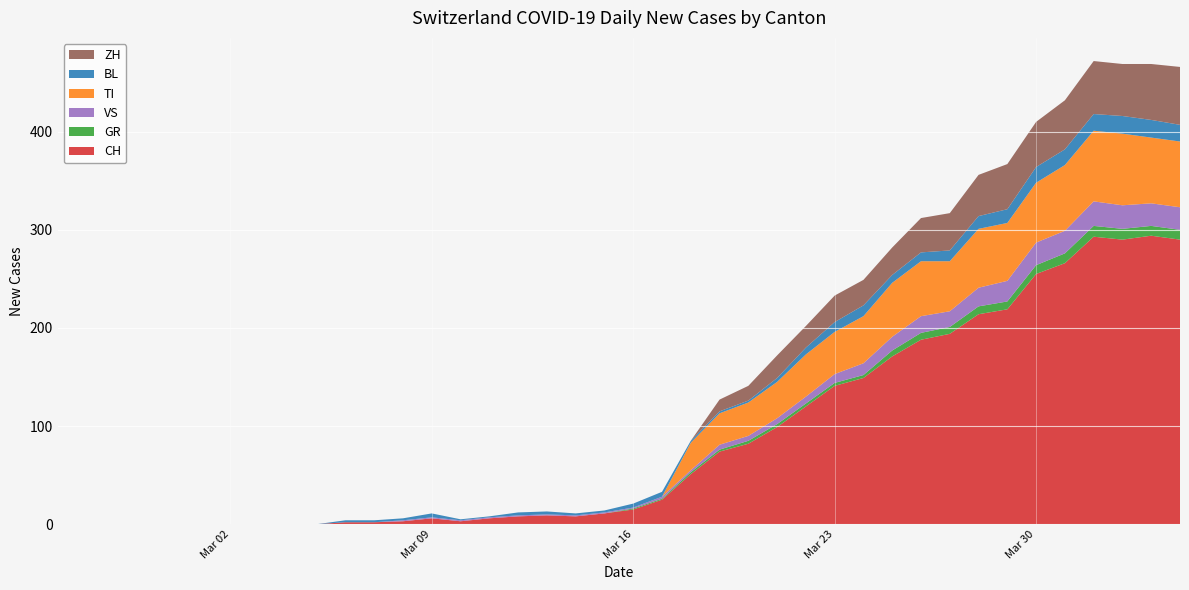

Reading right to left, what are all the values shown in this chart?

CH: 290	294	290	293	266	255	219	214	194	188	171	149	141	120	99	82	74	51	25	15	11	8	9	8	6	3	6	3	2	2	0	0	0	0	0	0	0	0	0	0
GR: 10	10	11	11	10	9	8	8	7	7	6	3	3	3	3	3	2	2	1	1	0	0	0	0	0	0	0	0	0	0	0	0	0	0	0	0	0	0	0	0
VS: 23	23	24	25	23	23	21	19	16	17	14	12	9	7	6	5	5	2	2	1	1	1	1	1	1	1	1	1	0	0	0	0	0	0	0	0	0	0	0	0
TI: 67	67	73	72	67	61	59	60	51	56	55	48	43	43	37	34	32	28	0	0	0	0	0	0	0	0	0	0	0	0	0	0	0	0	0	0	0	0	0	0
BL: 17	18	18	17	16	16	14	13	11	9	8	11	10	7	4	2	2	2	5	4	2	2	3	3	1	1	4	2	2	2	0	0	0	0	0	0	0	0	0	0
ZH: 59	57	53	54	50	46	46	42	38	35	28	26	27	22	23	15	12	0	0	0	0	0	0	0	0	0	0	0	0	0	0	0	0	0	0	0	0	0	0	0